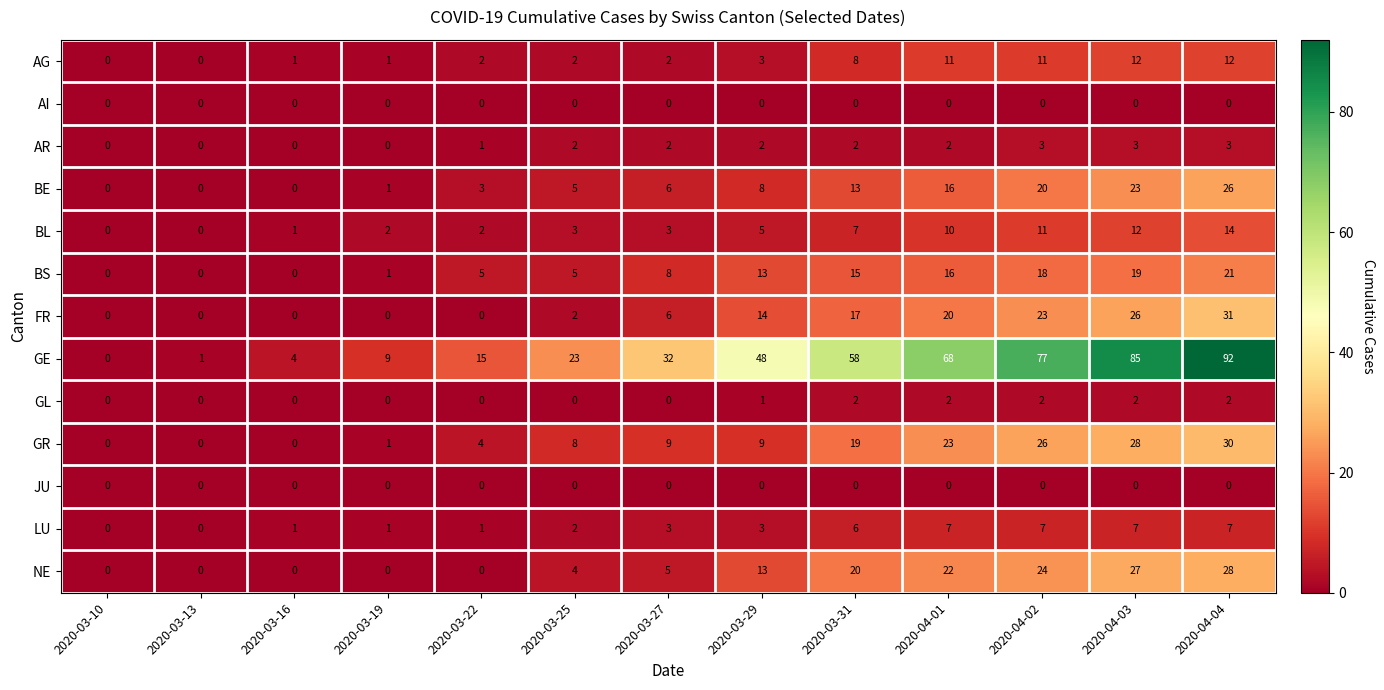

What value does the LU series have at 2020-04-04?

7